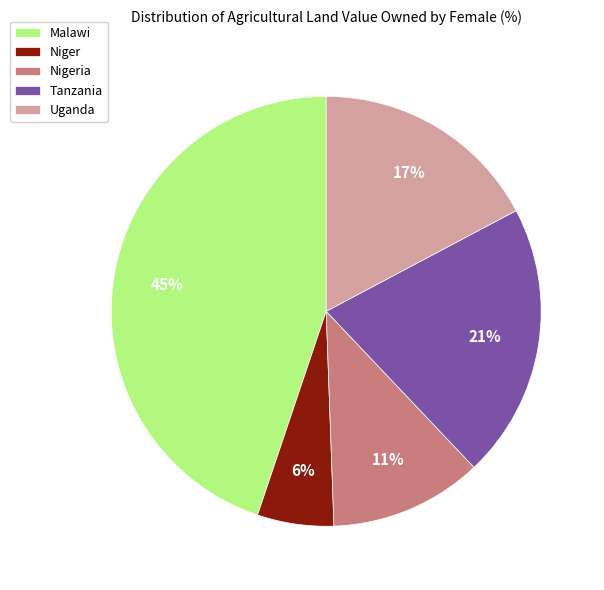

To the nearest percent, what percentage of the pie is Nigeria?

11%